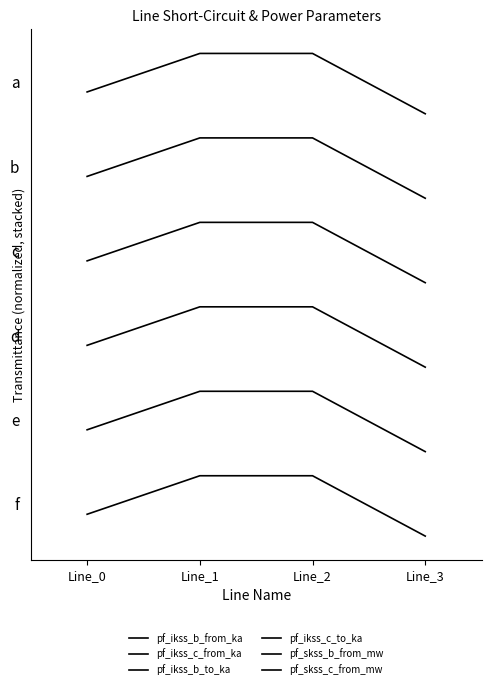

Does the chart display data point markers on the line(s)?

No